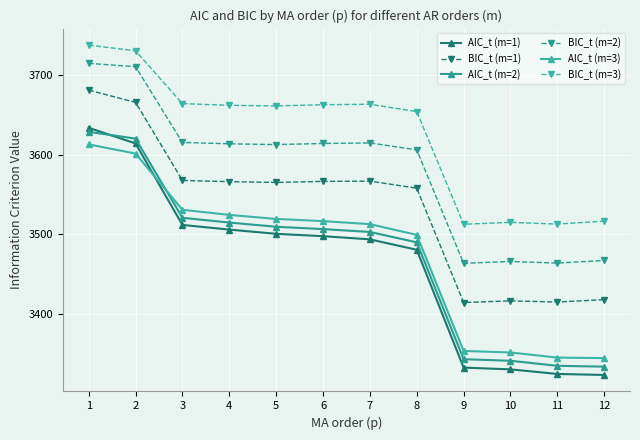

At which category does BIC_t (m=2) reach its first local valley?

5